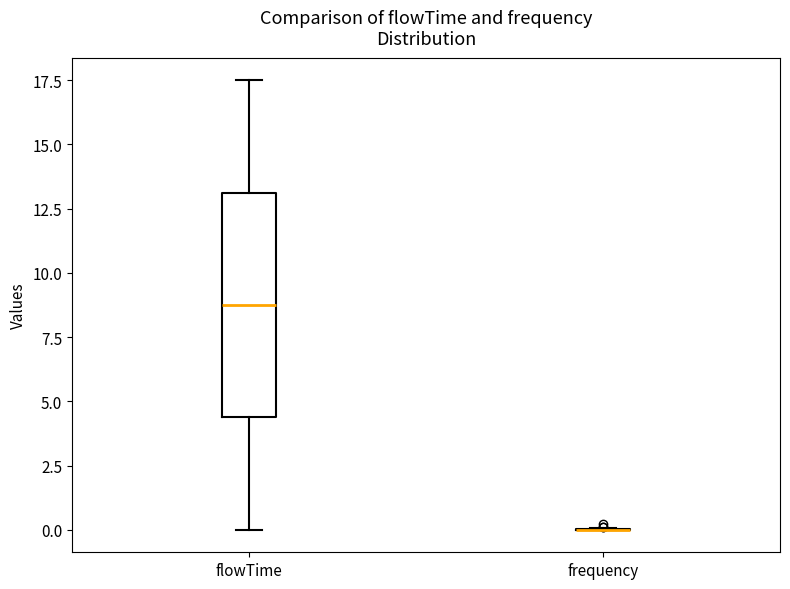

Reading left to right, transcribe this box plot: for each box, give where its median line is, the range the box spans, and where its two whiskers end, as read against the y-axis. The values are not printed on the chart, so give them approximately, as read against the axis.

flowTime: median 9.0, box 4.5 to 13.0, whiskers 0.0 to 17.5
frequency: box collapsed to a line at 0.0, whiskers 0.0 to 0.0